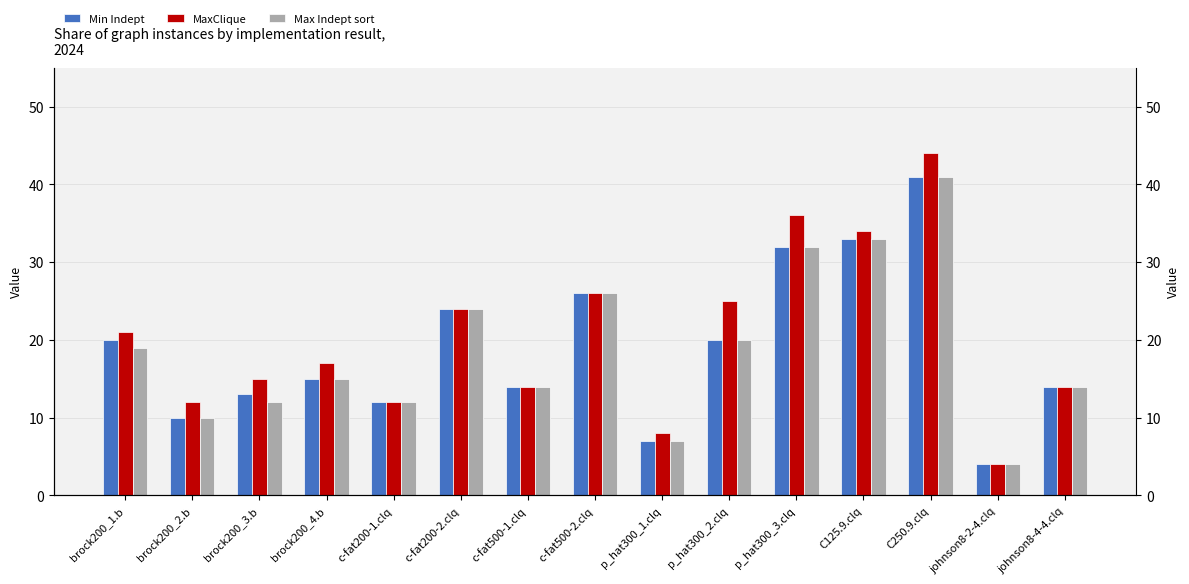

How many categories are shown in the chart?

15